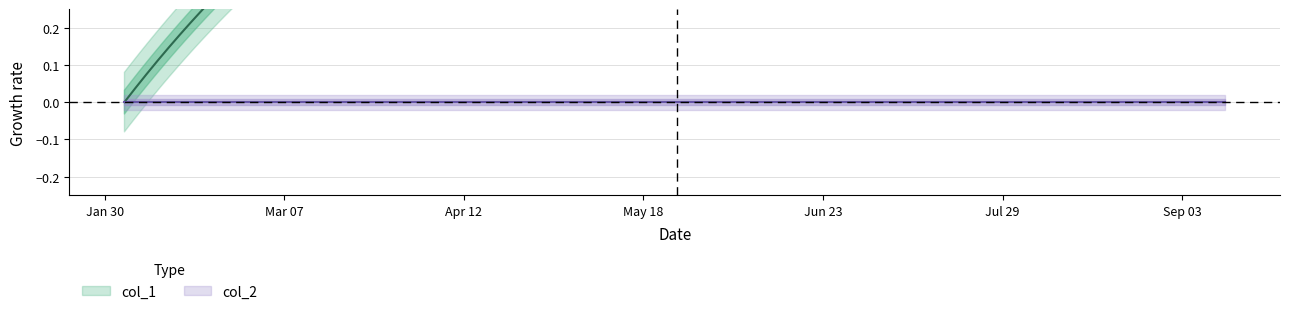

Which series changed the most between 1391380867 and 1404134301?

col_1